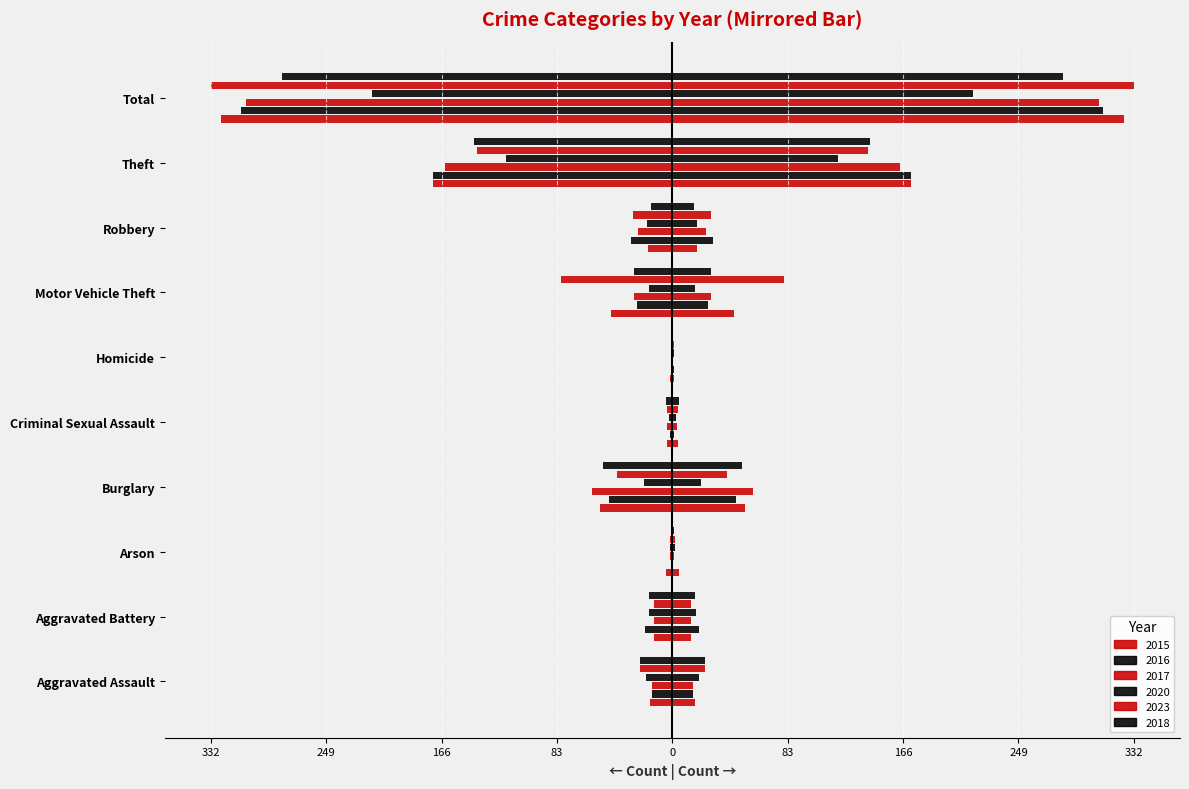

What position from the right is Aggravated Battery?

9